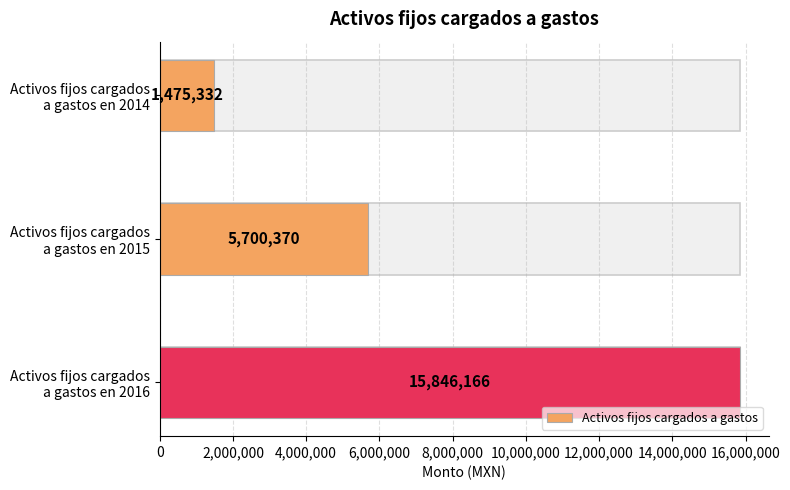

What is the change in value from Activos fijos cargados
a gastos en 2014 to Activos fijos cargados
a gastos en 2015?

+4225038